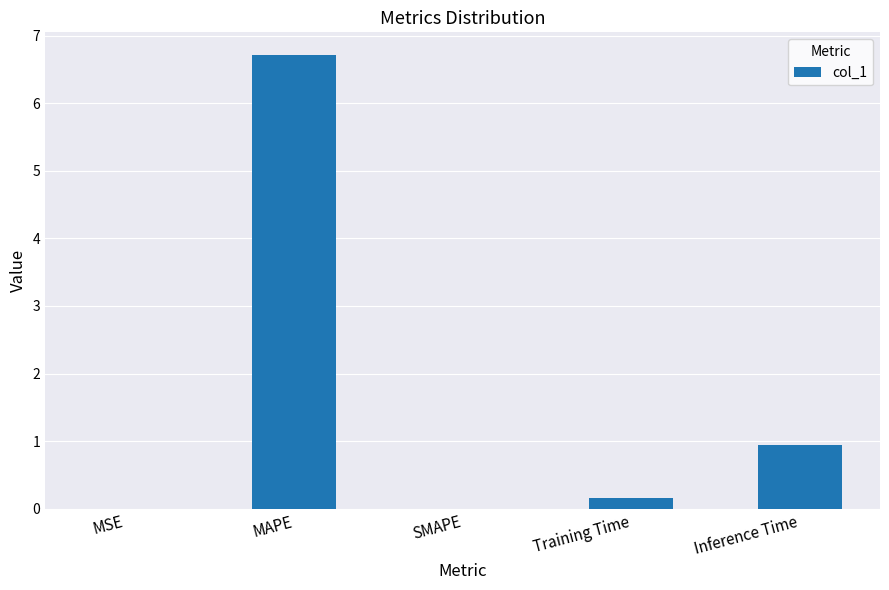

At which category does the chart reach its peak across all series?

MAPE